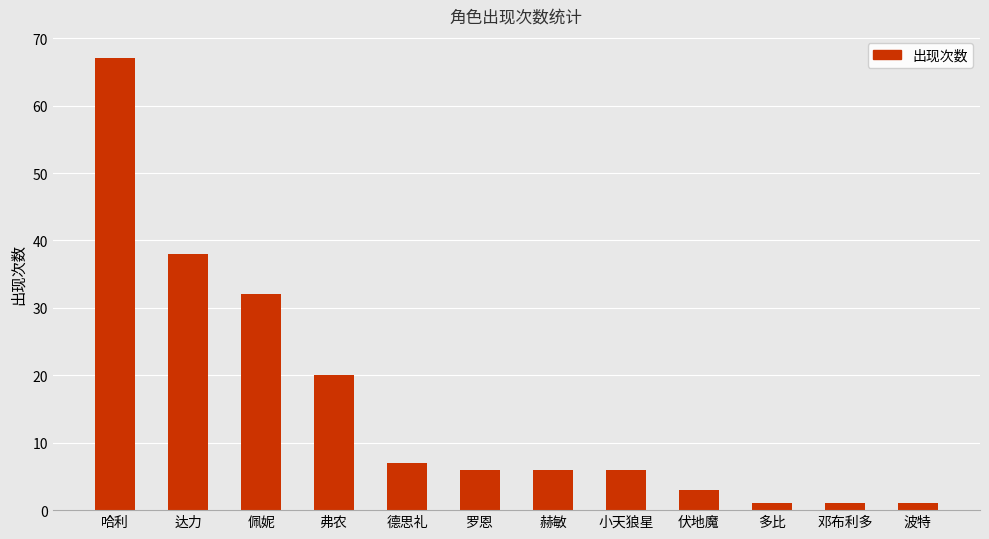

What position from the right is 哈利?

12